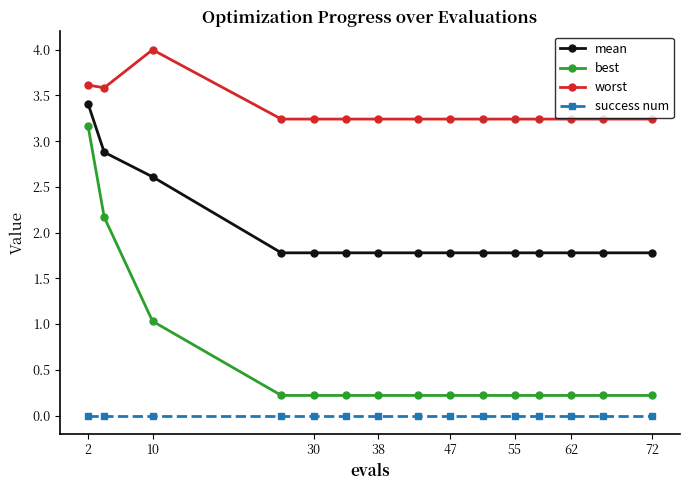

What is the minimum value for worst?

3.2